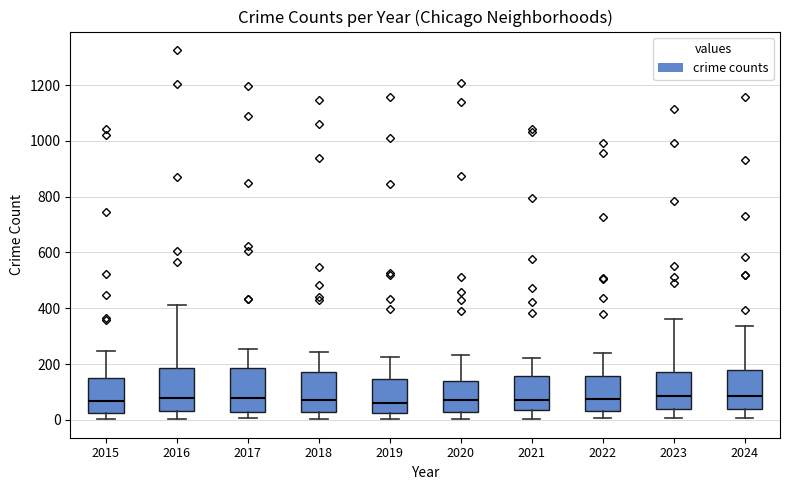

Reading left to right, read every box against the y-axis: the position of its median line, the range the box covers, and the ends of its whiskers. The values are not printed on the chart, so give them approximately, as read against the axis.

2015: median 60, box 20 to 160, whiskers 0 to 240
2016: median 80, box 40 to 180, whiskers 0 to 420
2017: median 80, box 20 to 180, whiskers 0 to 260
2018: median 80, box 20 to 180, whiskers 0 to 240
2019: median 60, box 20 to 140, whiskers 0 to 220
2020: median 60, box 20 to 140, whiskers 0 to 240
2021: median 80, box 40 to 160, whiskers 0 to 220
2022: median 80, box 40 to 160, whiskers 0 to 240
2023: median 80, box 40 to 180, whiskers 0 to 360
2024: median 80, box 40 to 180, whiskers 0 to 340